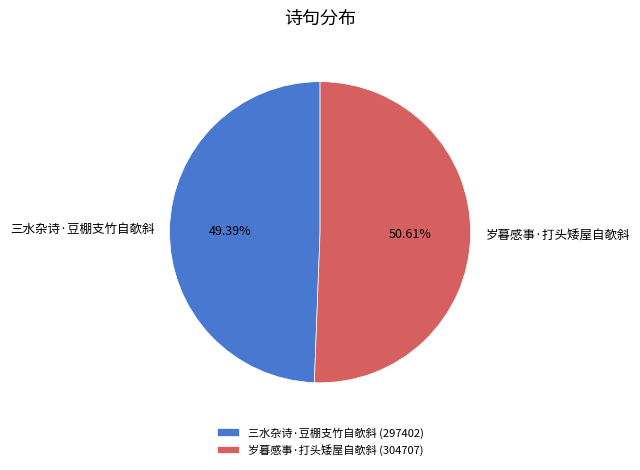

To the nearest percent, what portion does 三水杂诗·豆棚支竹自欹斜 represent?

49%